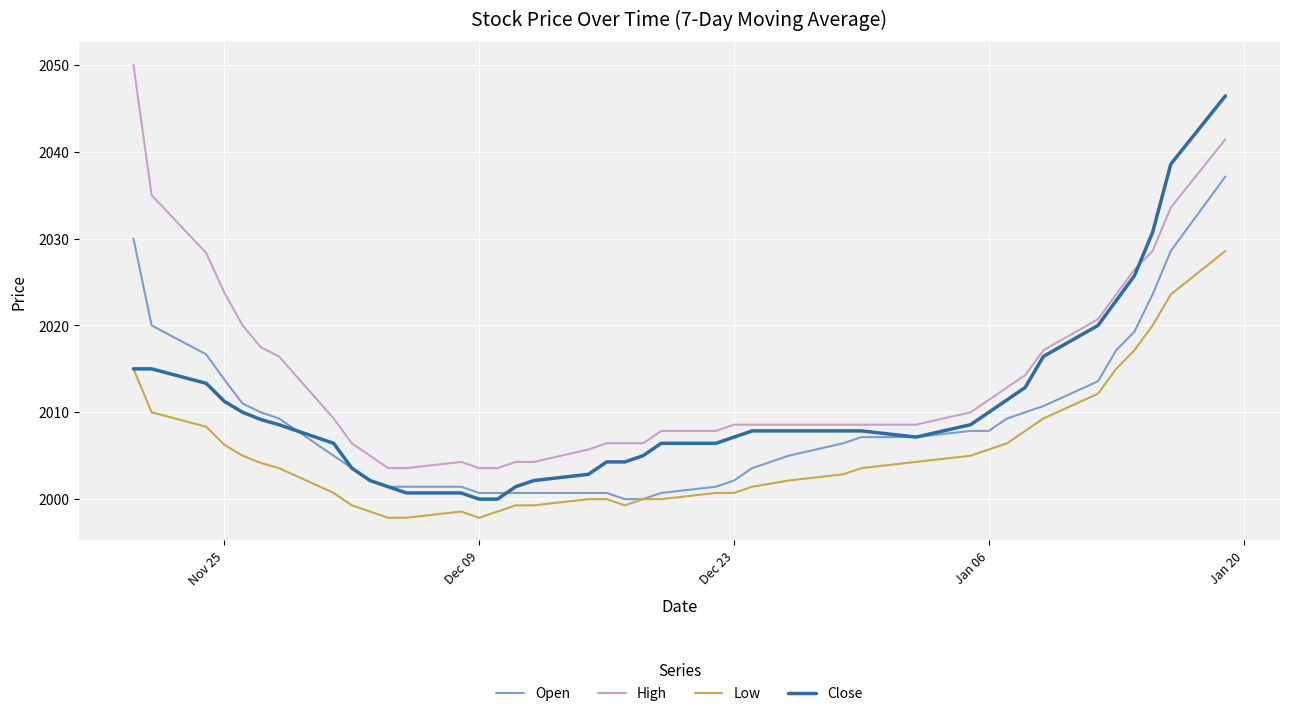

True or false: Open and High cross at least once.

False